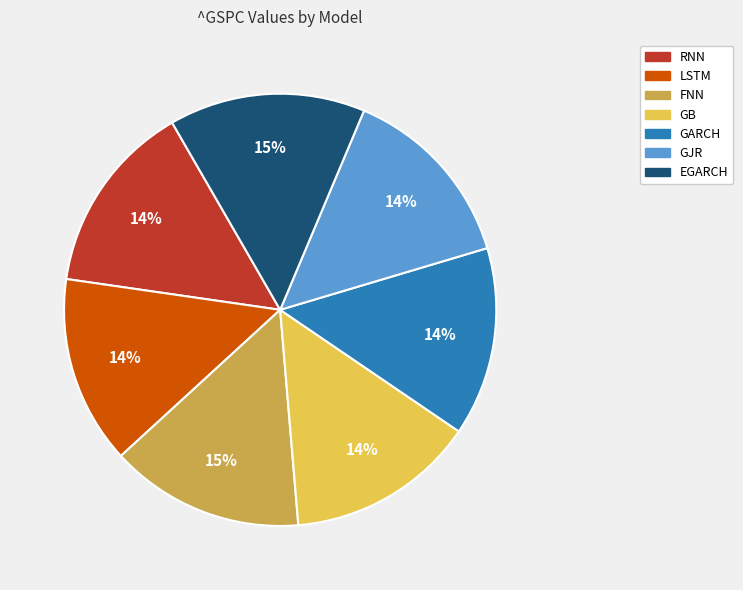

True or false: GJR accounts for 6% of the total.

False